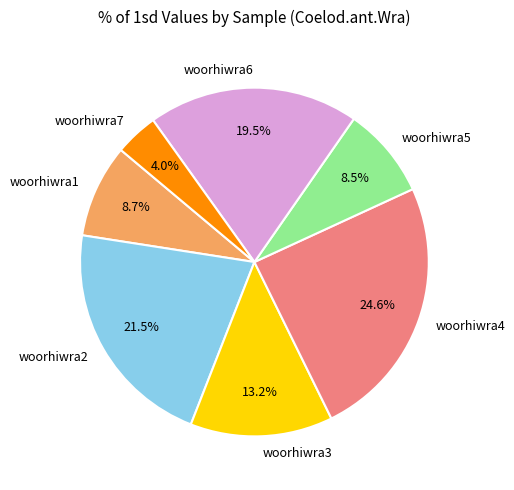

What is the smallest slice in the pie chart?

woorhiwra7